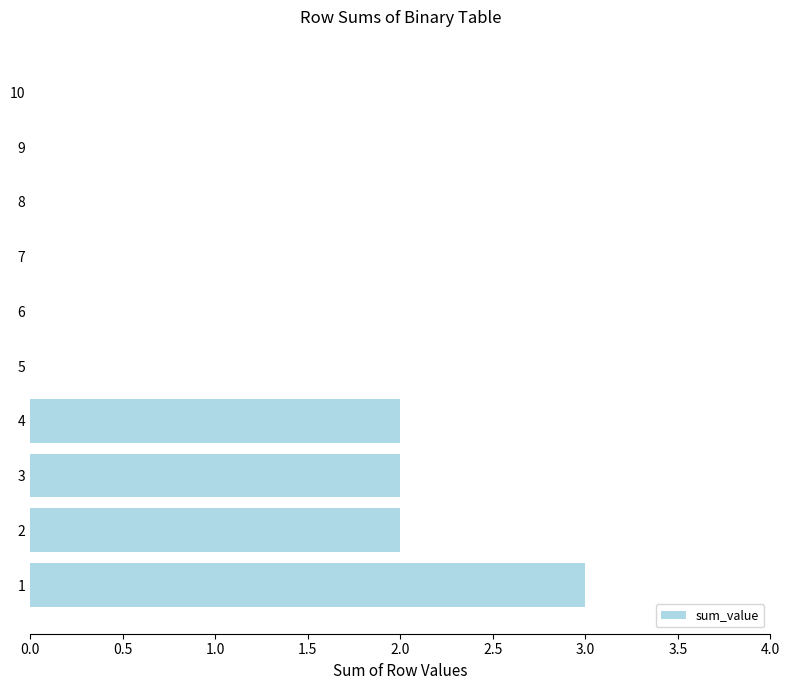

Is it true that the value at 1 is 3?

True